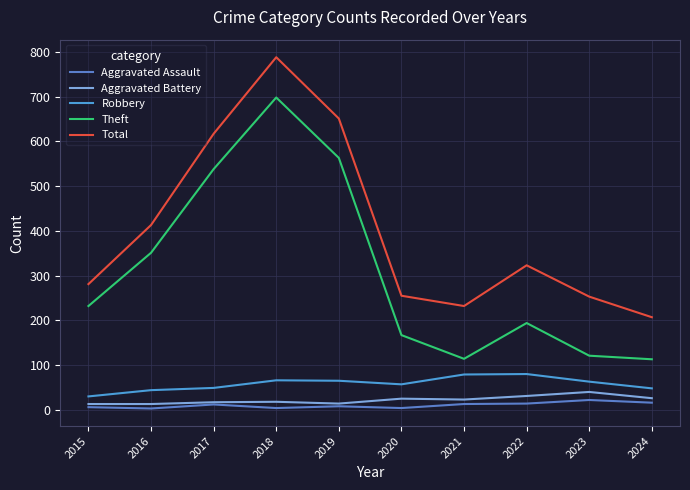

Reading left to right, what are all the values shown in this chart?

Aggravated Assault: 2015=6	2016=3	2017=12	2018=4	2019=8	2020=4	2021=13	2022=14	2023=22	2024=16
Aggravated Battery: 2015=13	2016=13	2017=17	2018=18	2019=14	2020=25	2021=23	2022=31	2023=40	2024=26
Robbery: 2015=30	2016=44	2017=49	2018=66	2019=65	2020=57	2021=79	2022=80	2023=63	2024=48
Theft: 2015=232	2016=351	2017=538	2018=698	2019=563	2020=167	2021=114	2022=194	2023=121	2024=113
Total: 2015=281	2016=413	2017=617	2018=788	2019=651	2020=255	2021=232	2022=323	2023=253	2024=207